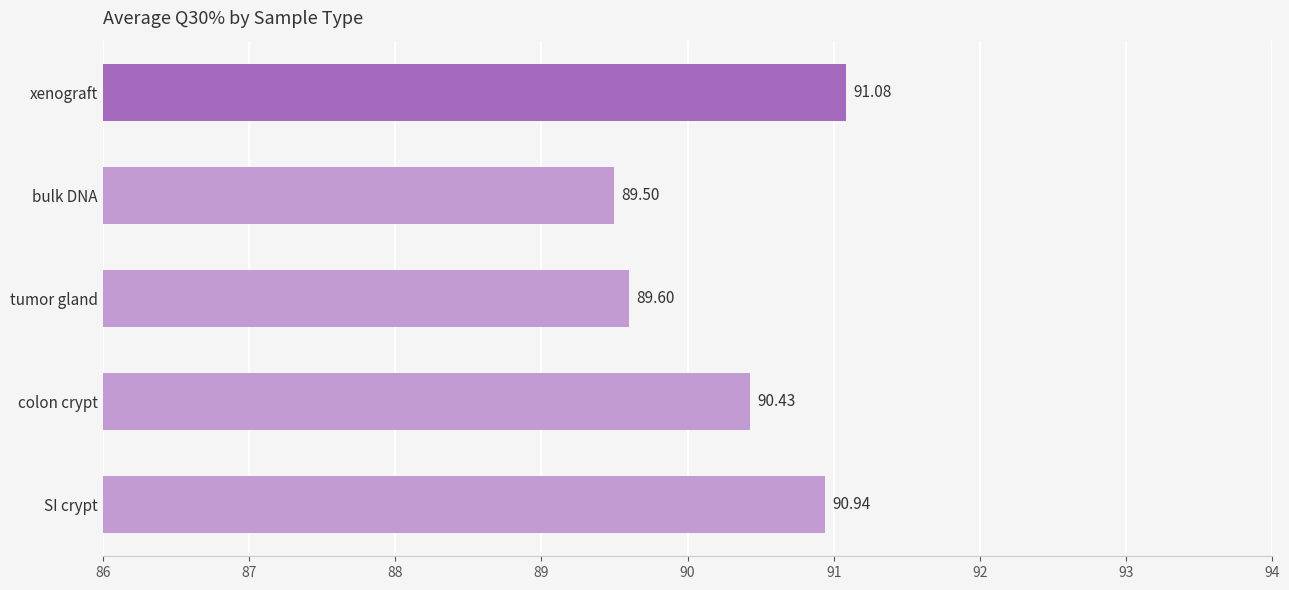

At which label is the value closest to 90?

tumor gland